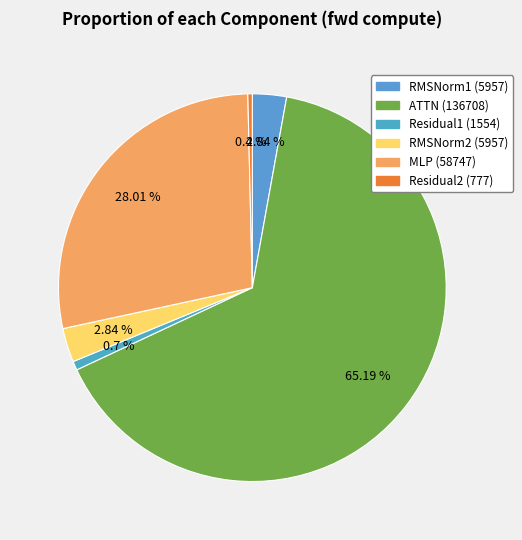

Which slice is the smallest?

Residual2